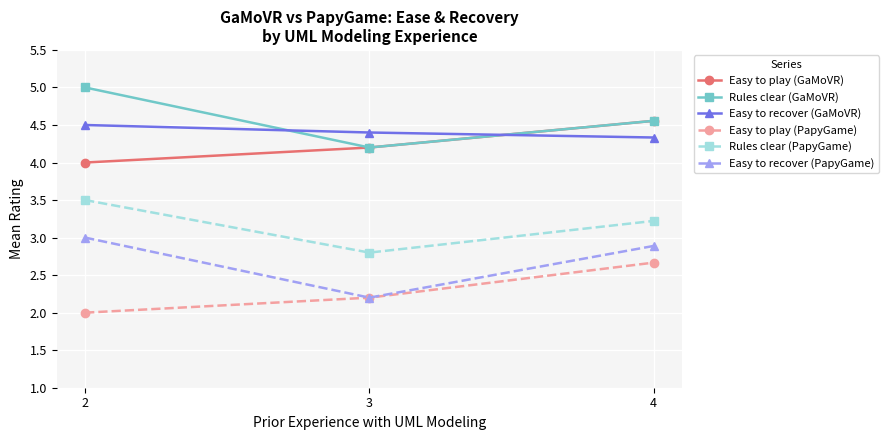

At which category does the chart reach its peak across all series?

2